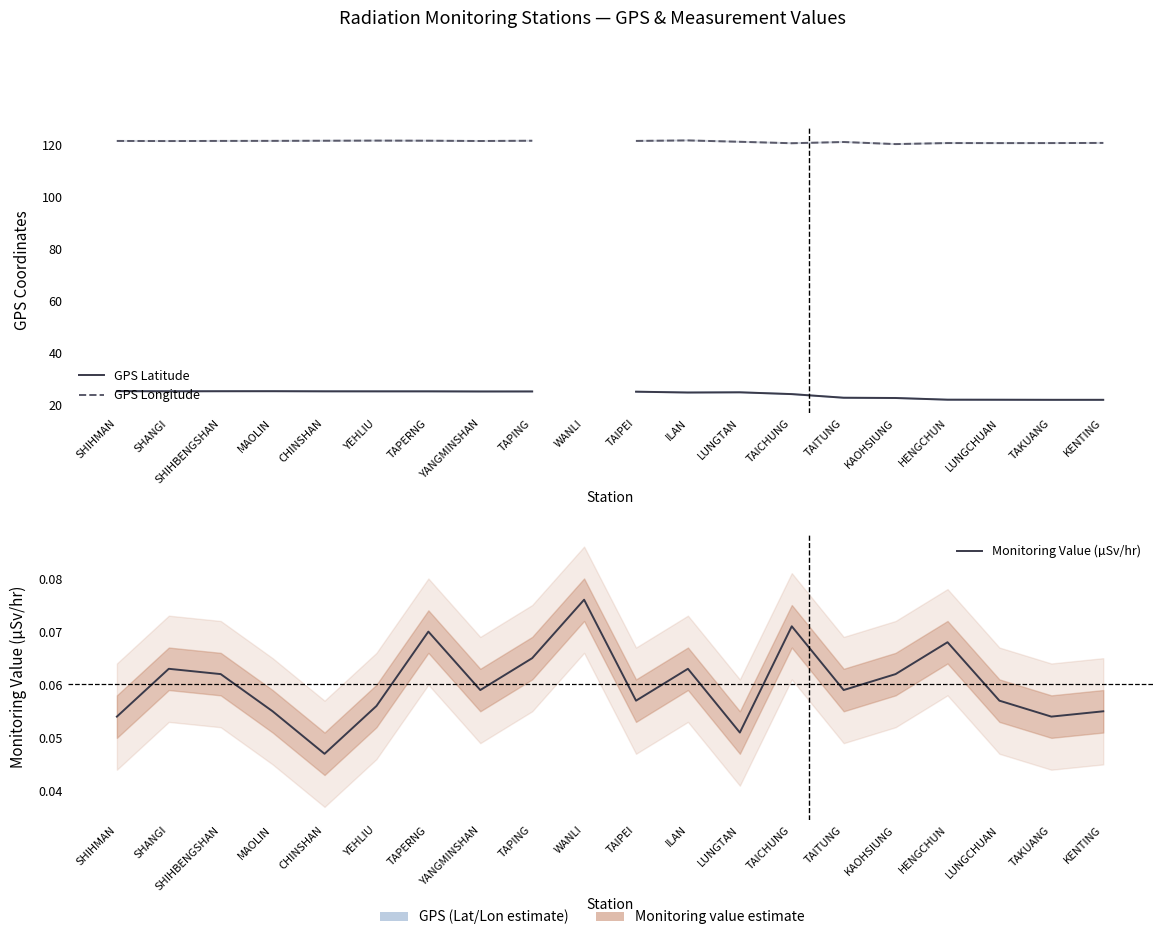

What is the difference between the second highest and minimum values in the GPS Latitude series?

3.3